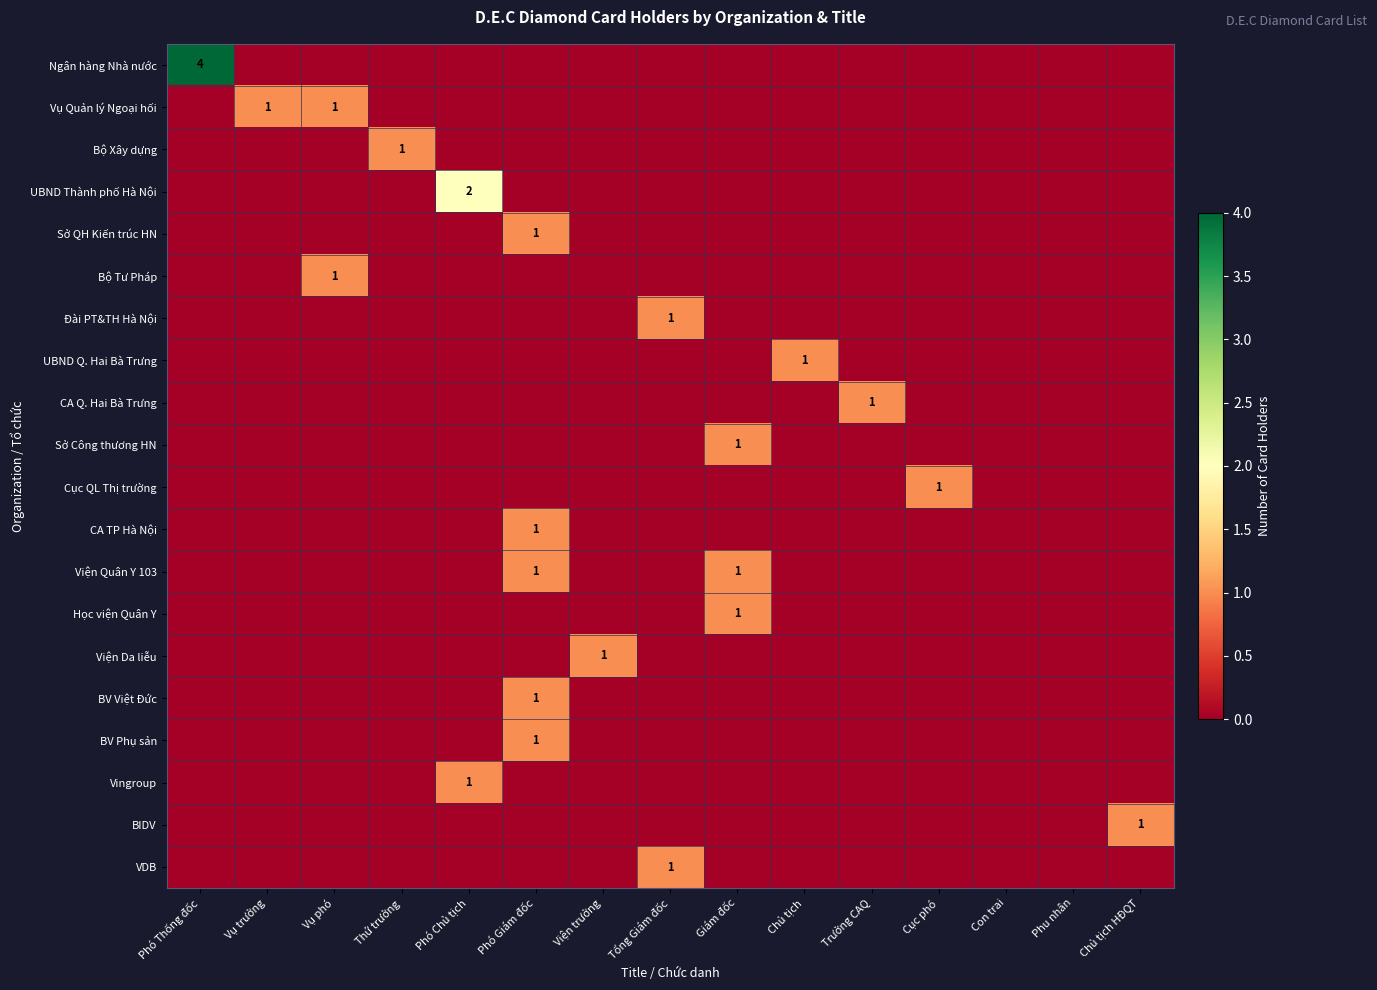

Which label corresponds to the smallest value in the chart?

Vụ trưởng